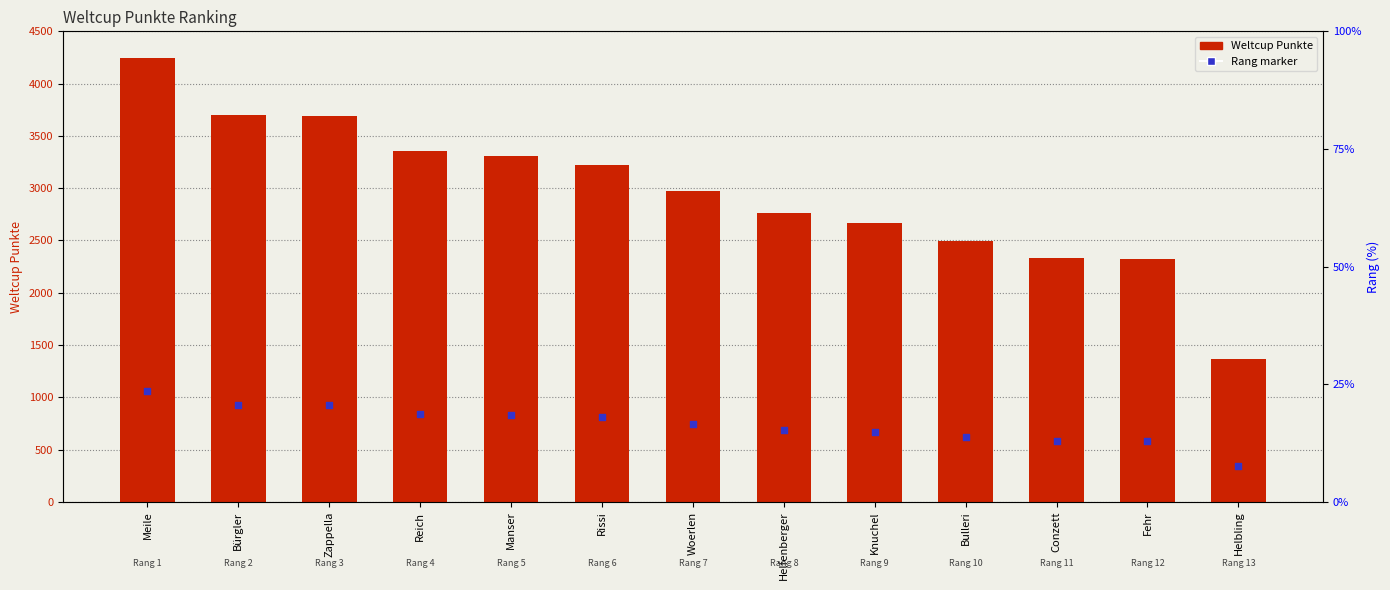

At which category is the sum across all series the highest?

Meile